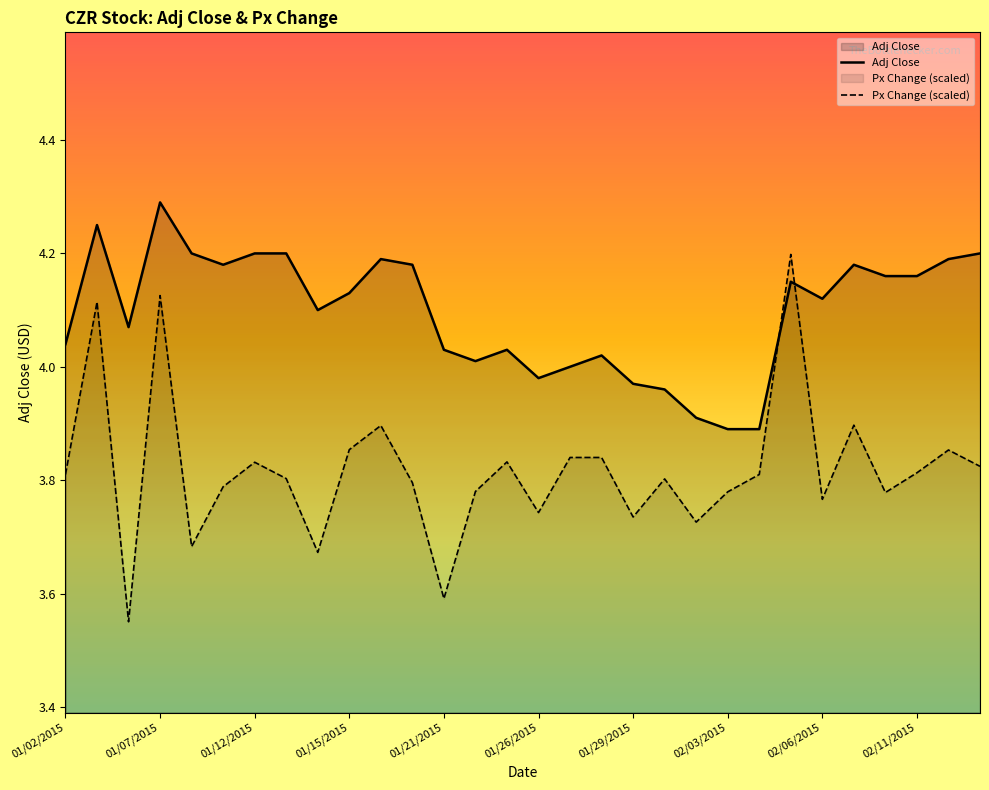

Where do Adj Close and Px Change (scaled) first cross each other?

22 and 23